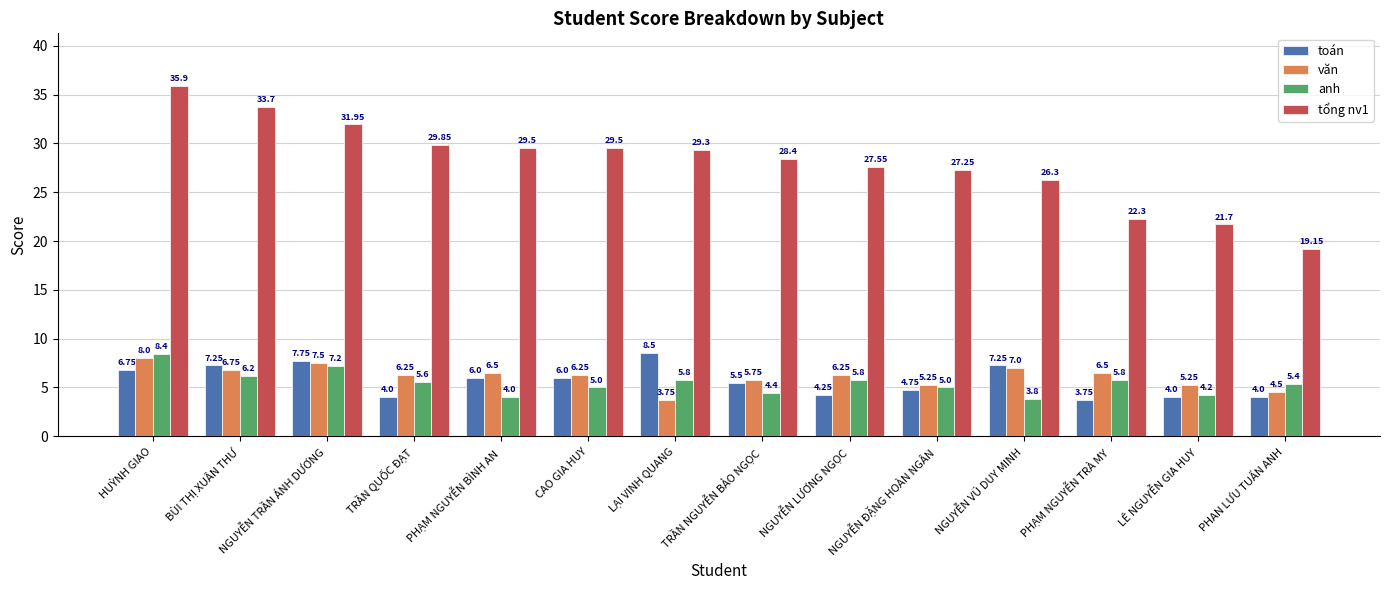

How many values in the văn series exceed 6?

9